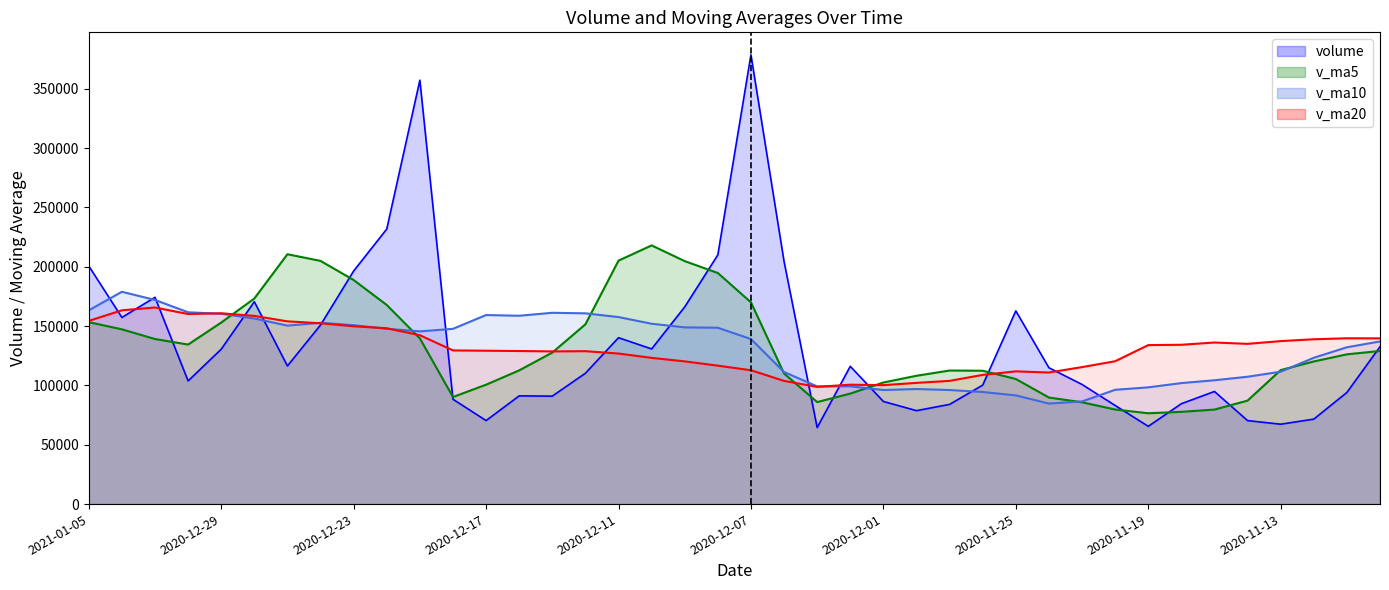

What is the maximum value for v_ma20?

165650.0